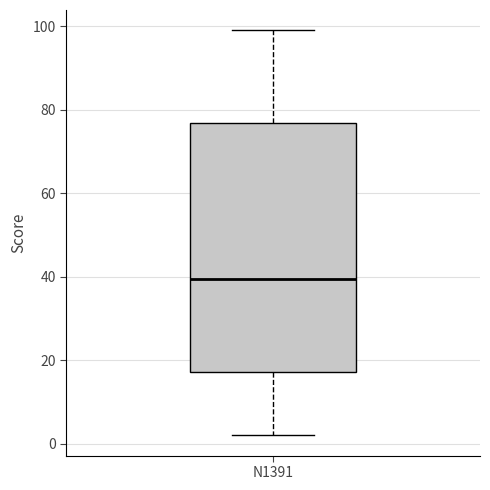

Where does the lower whisker of the box for N1391 end on the y-axis? The values are not printed on the chart, so give them approximately, as read against the axis.

2